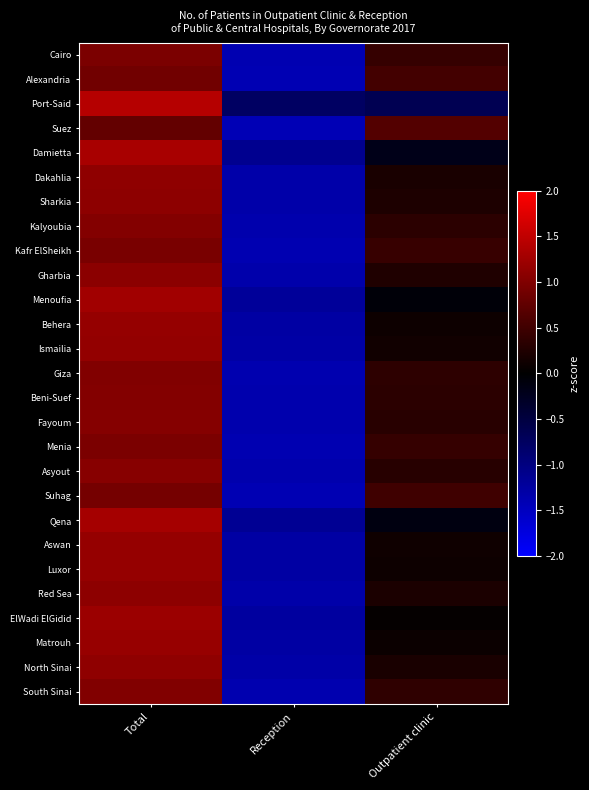

List the series in order of their peak value, highest first.

Port-Said, Damietta, Qena, Menoufia, ElWadi ElGidid, Matrouh, Luxor, Behera, Aswan, Ismailia, North Sinai, Dakahlia, Red Sea, Sharkia, Gharbia, Asyout, Fayoum, Beni-Suef, Kalyoubia, Giza, South Sinai, Menia, Cairo, Kafr ElSheikh, Suhag, Alexandria, Suez